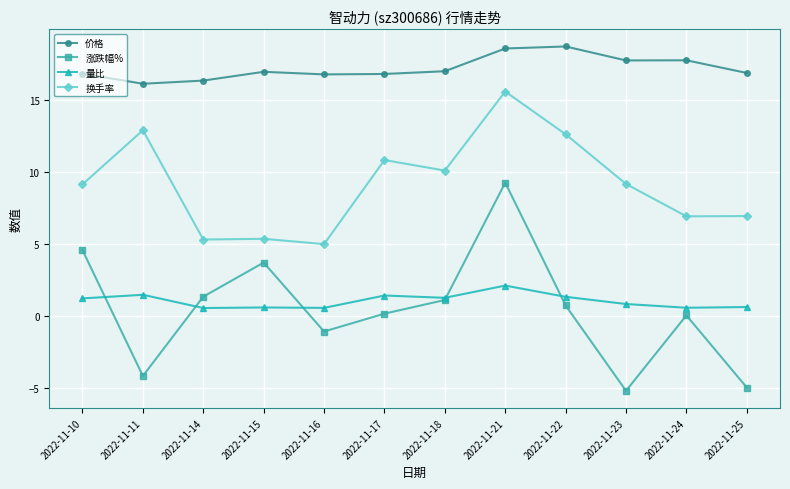

What are all the series names shown in the legend?

价格, 涨跌幅%, 量比, 换手率